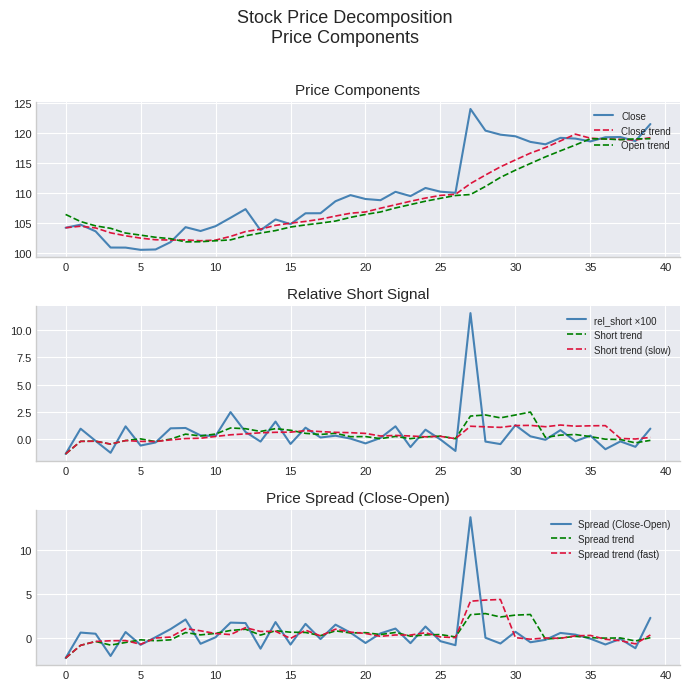

What is the label of the 37th point from the left?

36